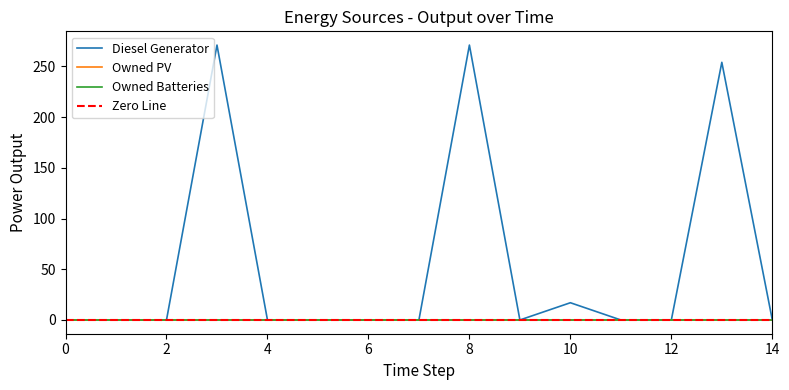

What is the average value of the Diesel Generator series?

54